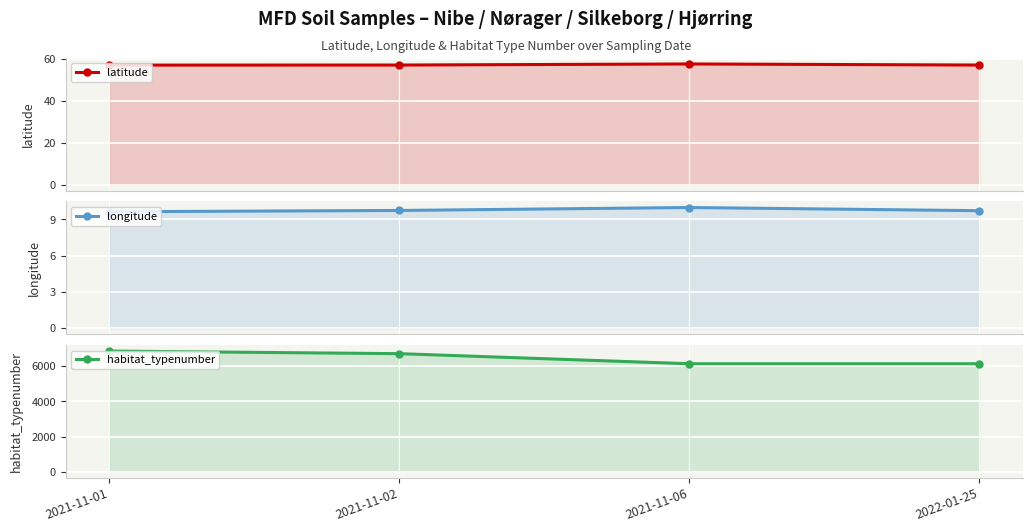

Between 2021-11-01 and 2021-11-02, which series saw the biggest shift?

habitat_typenumber